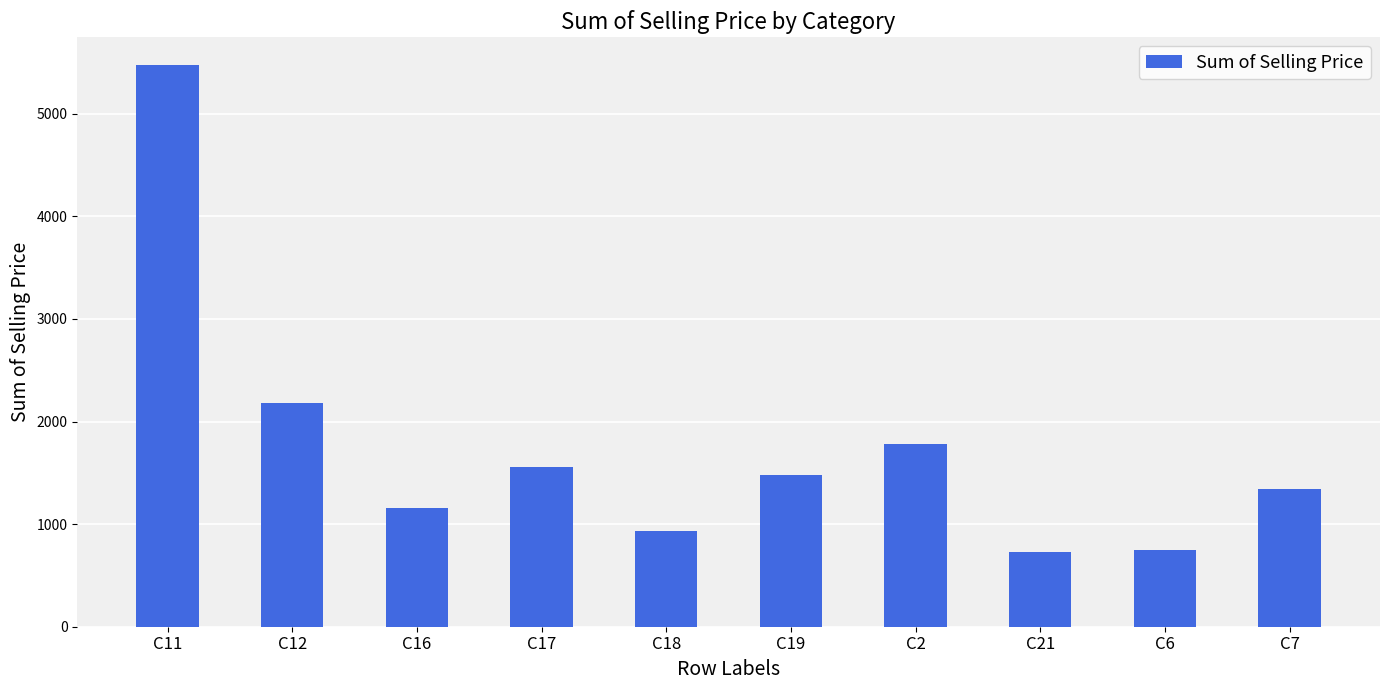

What is the minimum value shown in the chart?

730.9